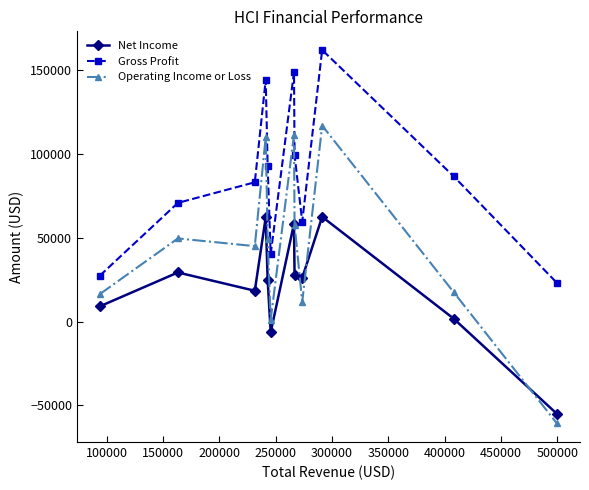

True or false: Gross Profit and Net Income intersect in this chart.

False